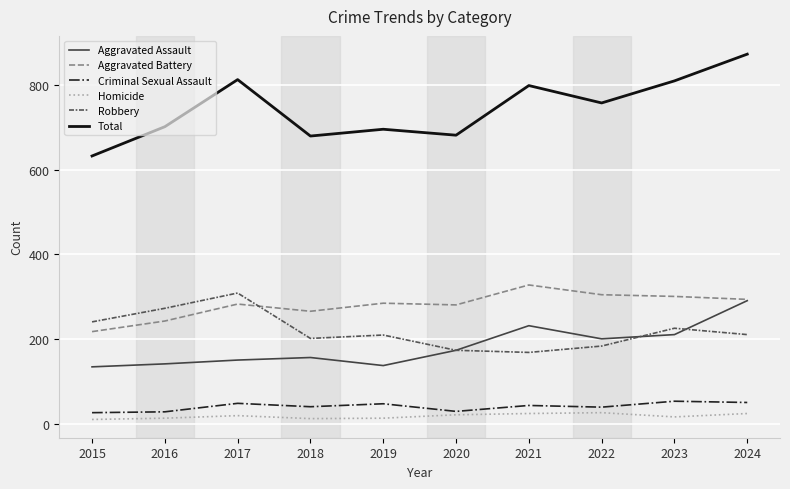

The value of Homicide at 2020 is 22. True or false?

True